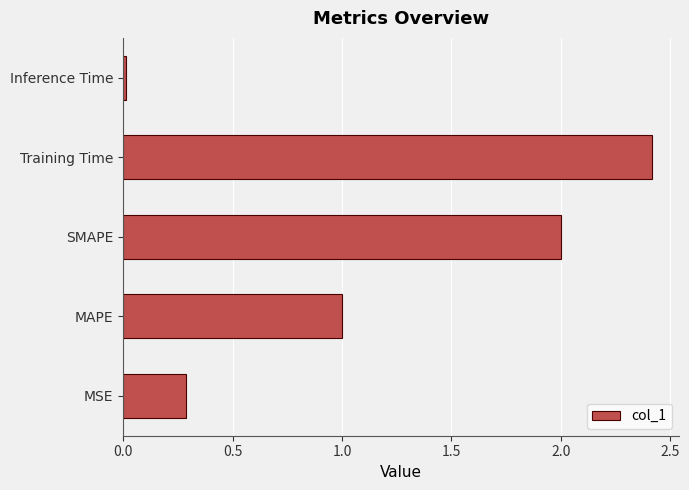

Which label corresponds to the largest value in the chart?

Training Time